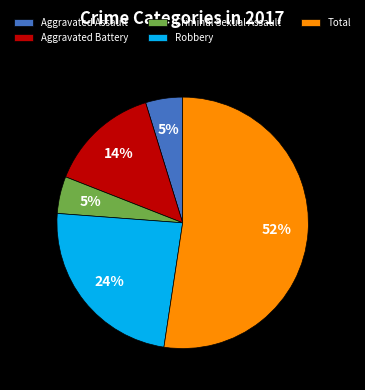

To the nearest percent, what percentage of the pie is Total?

52%